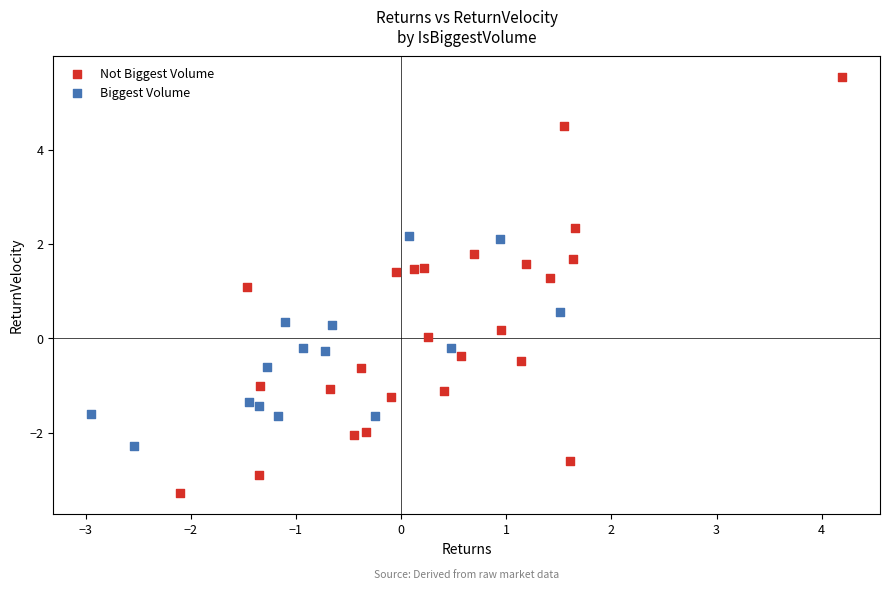

What are all the series names shown in the legend?

Not Biggest Volume, Biggest Volume